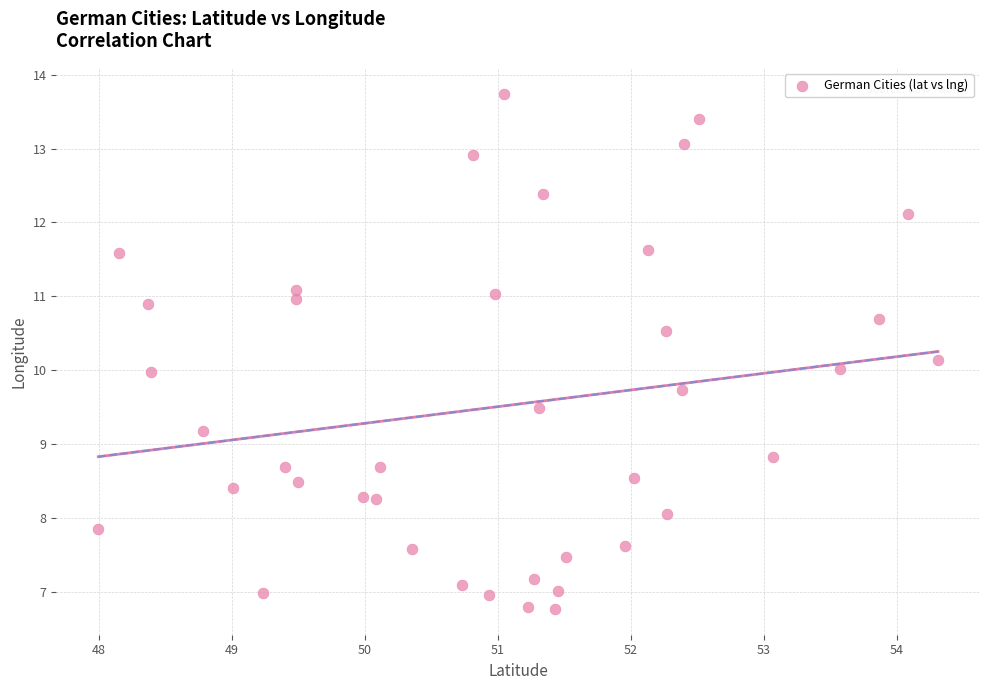

What is the range of Y values (max minus min)?

7.0